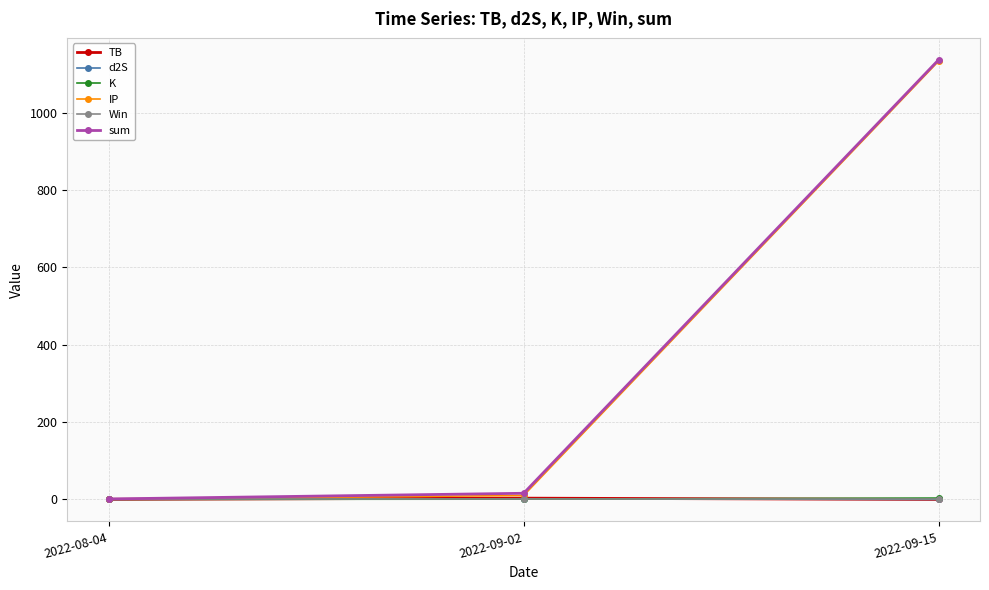

What is the difference between the second highest and minimum values in the K series?

0.6